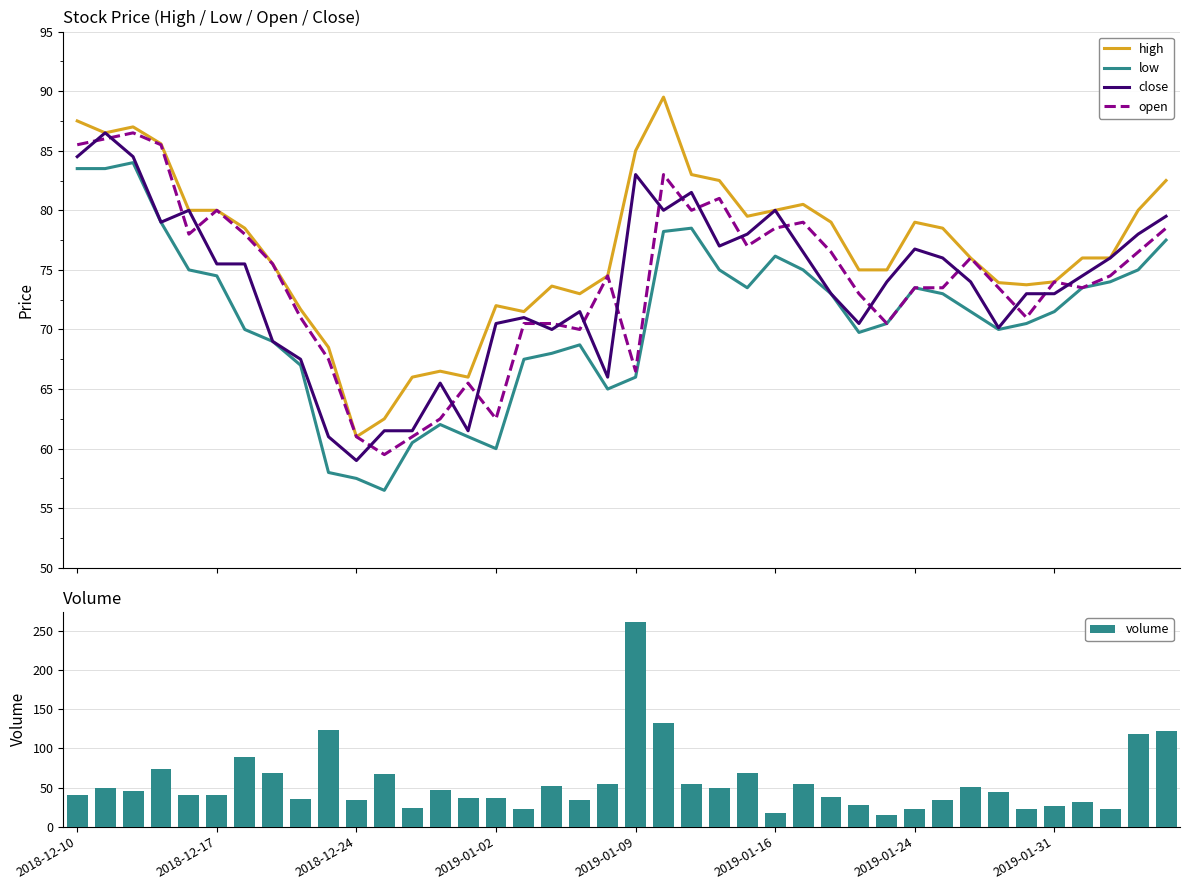

True or false: low and high cross at least once.

False